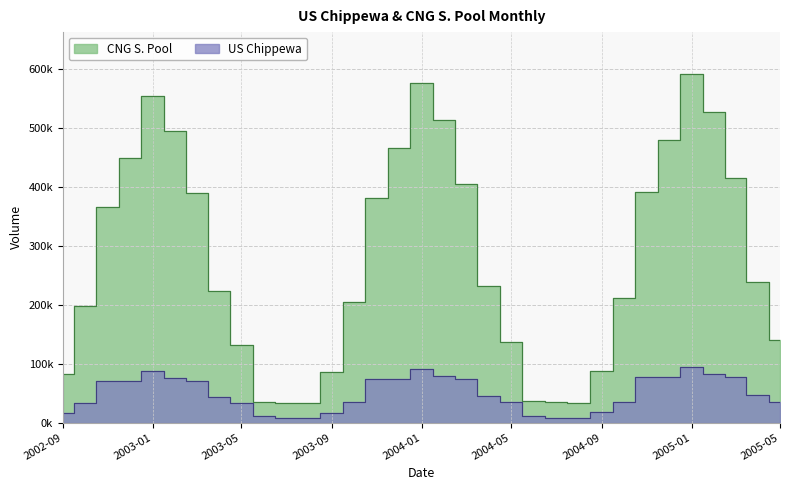

What is the sum of all US Chippewa values?

1623112.5